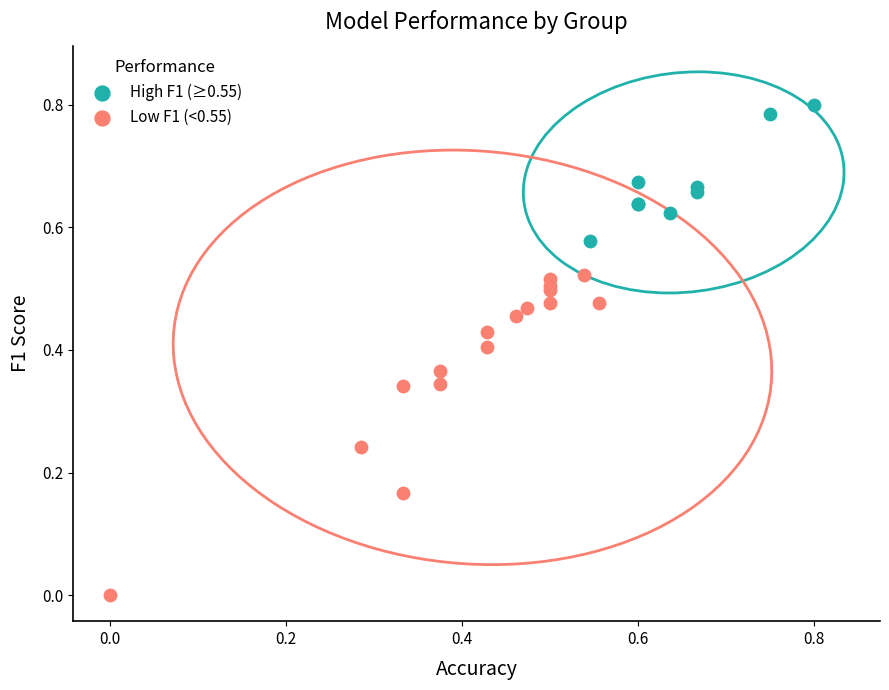

Which series has the widest spread of Y values?

Low F1 (<0.55)